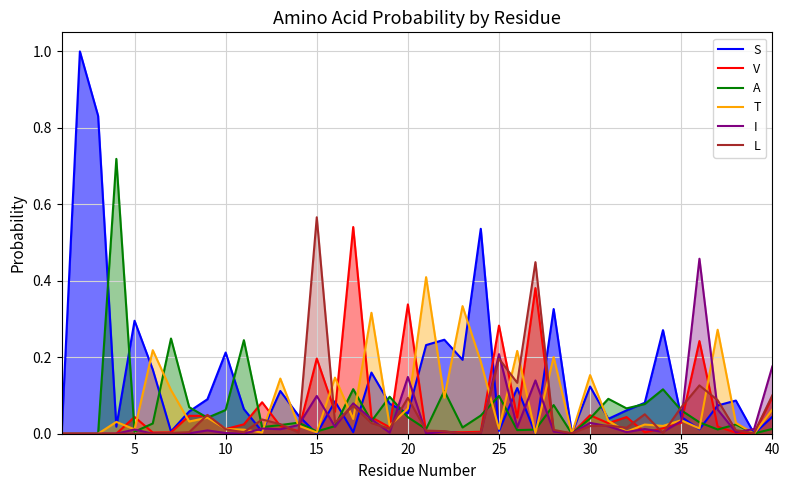

In T, how many points are lower than both neighbors (excluding endpoints)?

14